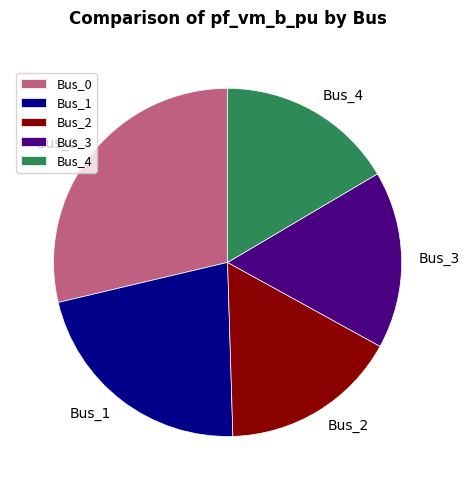

The Bus_1 slice represents 22% of the pie. True or false?

True